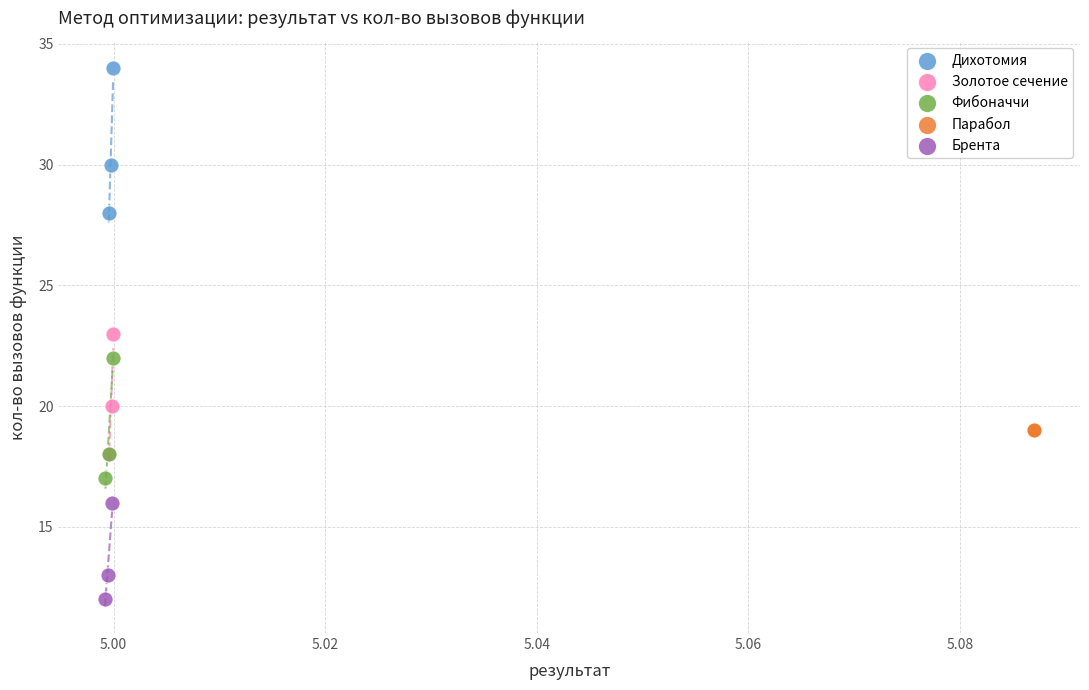

Which series contains the lowest Y value?

Брента